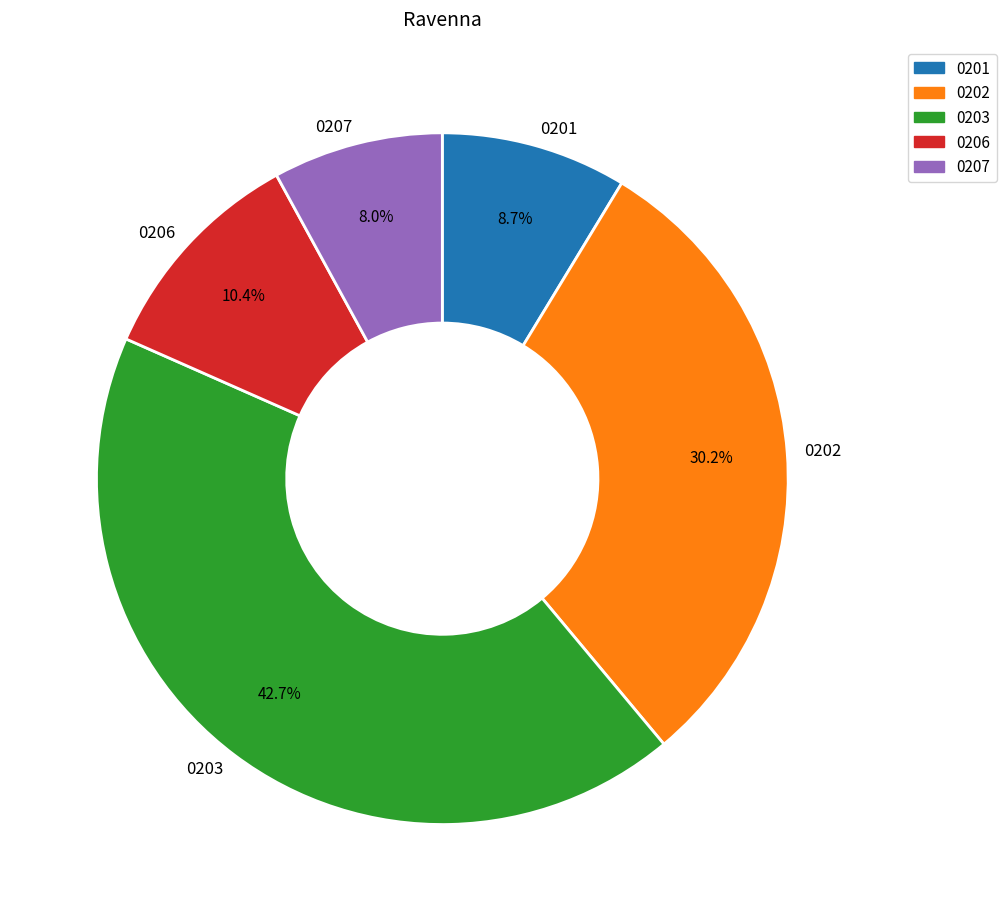

Does 0206 account for over 50% of the chart?

No